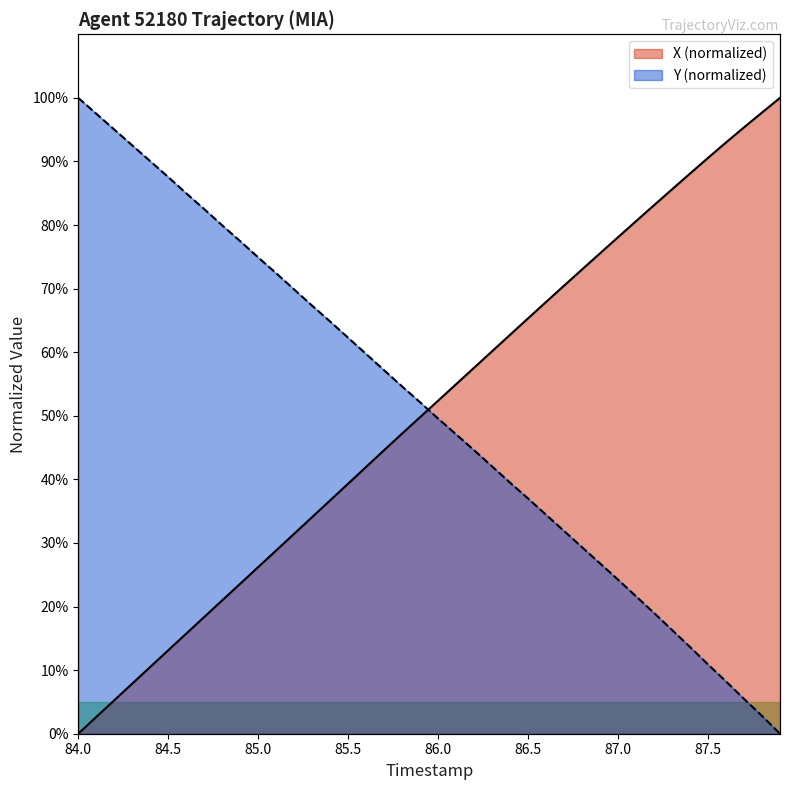

How many values in Y are above zero?

39